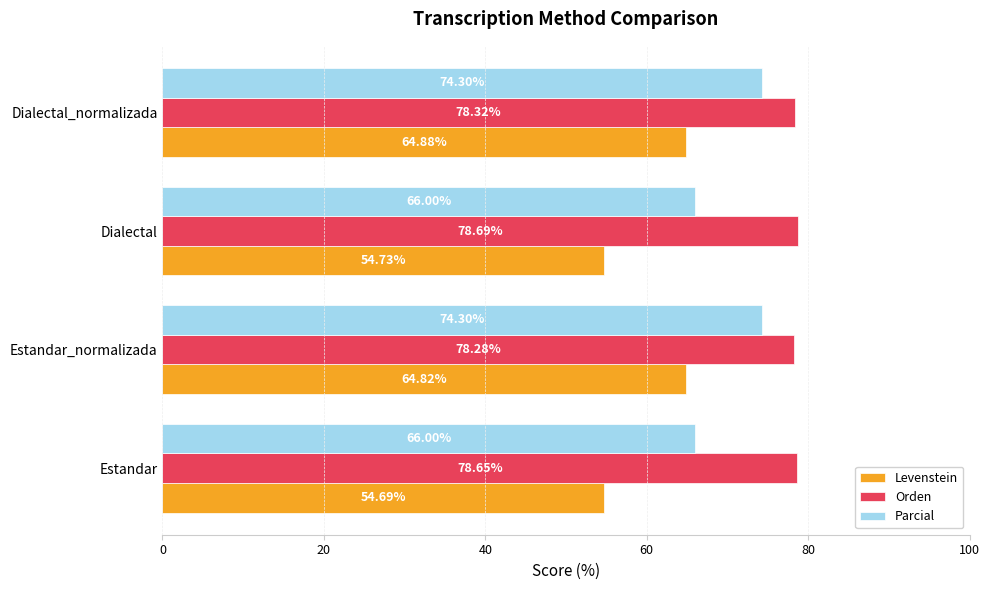

Where is Orden nearest to the value 78?

Estandar_normalizada